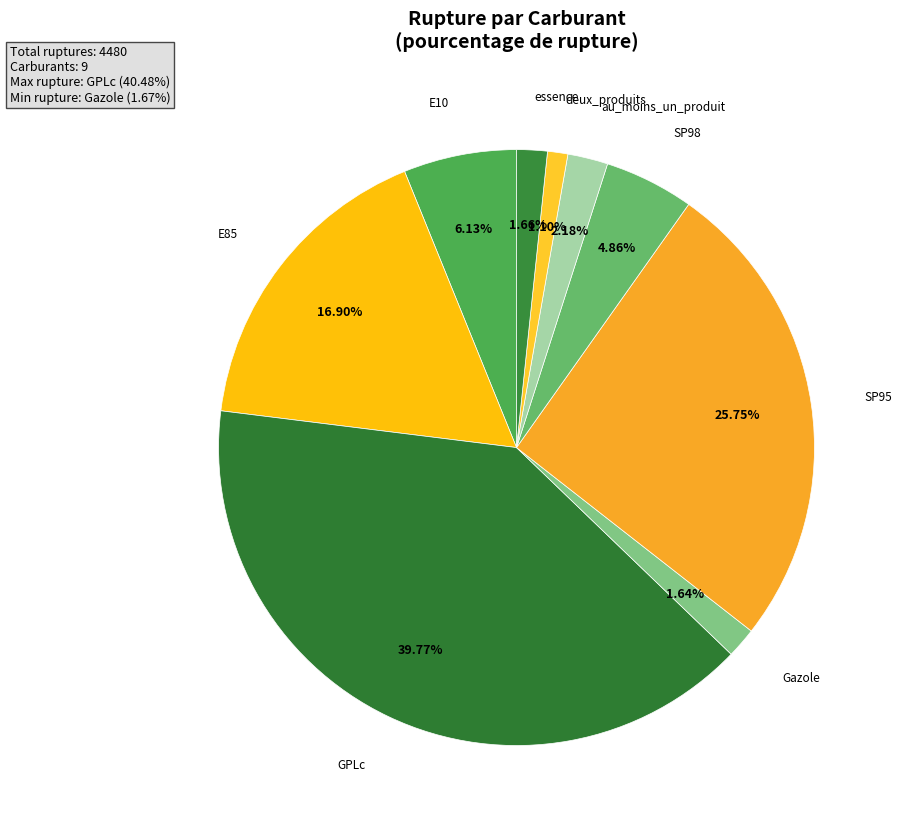

Count the number of slices in the pie.

9